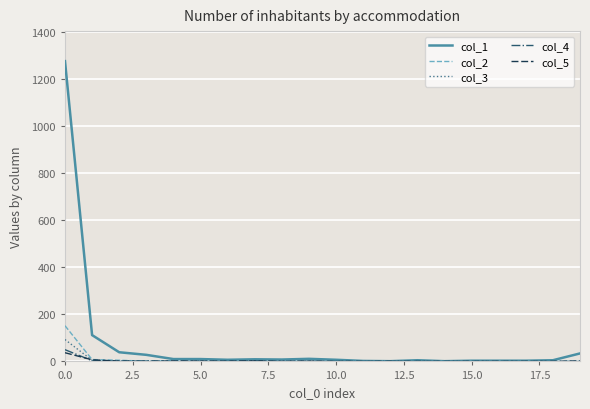

Which series has the largest range (max minus min)?

col_1